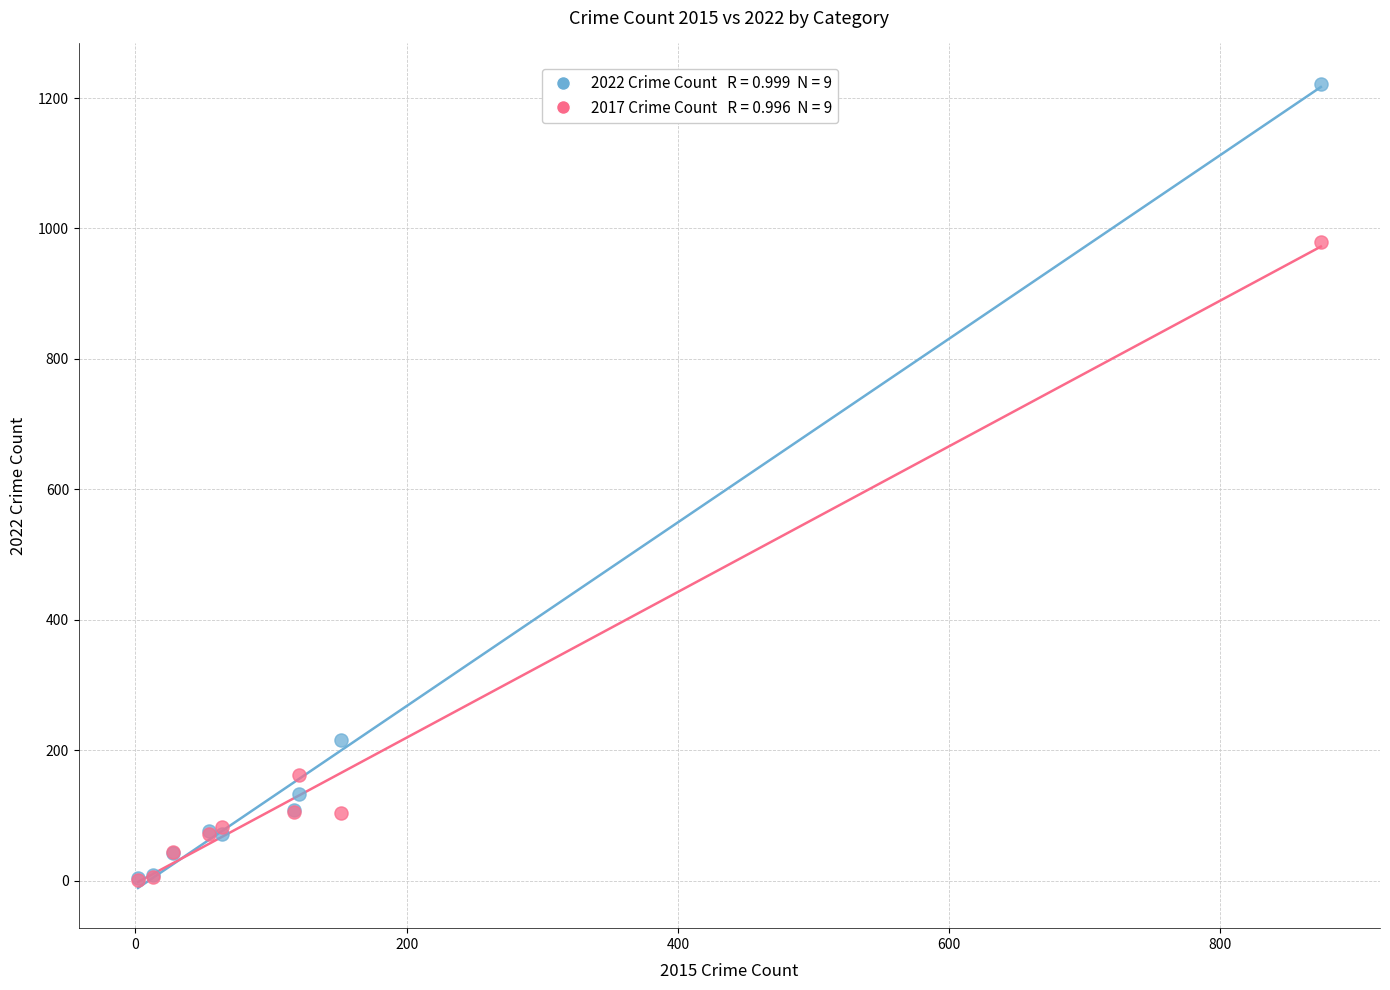

Across all series, what Y value is closest to 611?

979